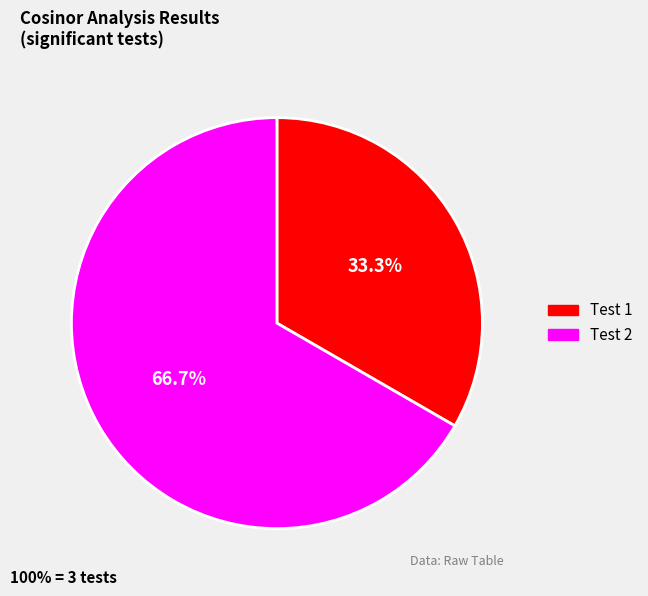

Is it true that Test 2 is 77% of the pie?

False